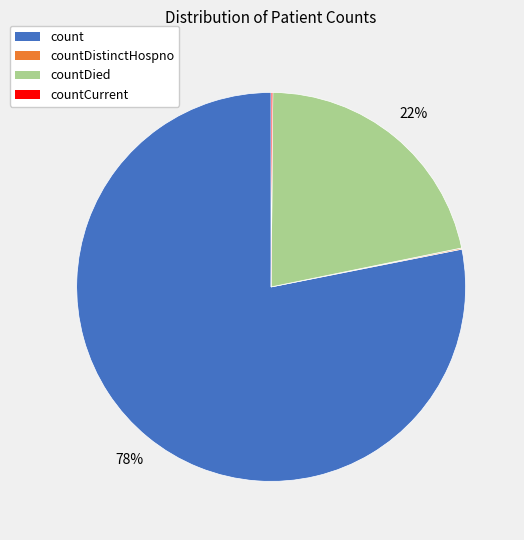

Is there a majority slice in this chart?

Yes